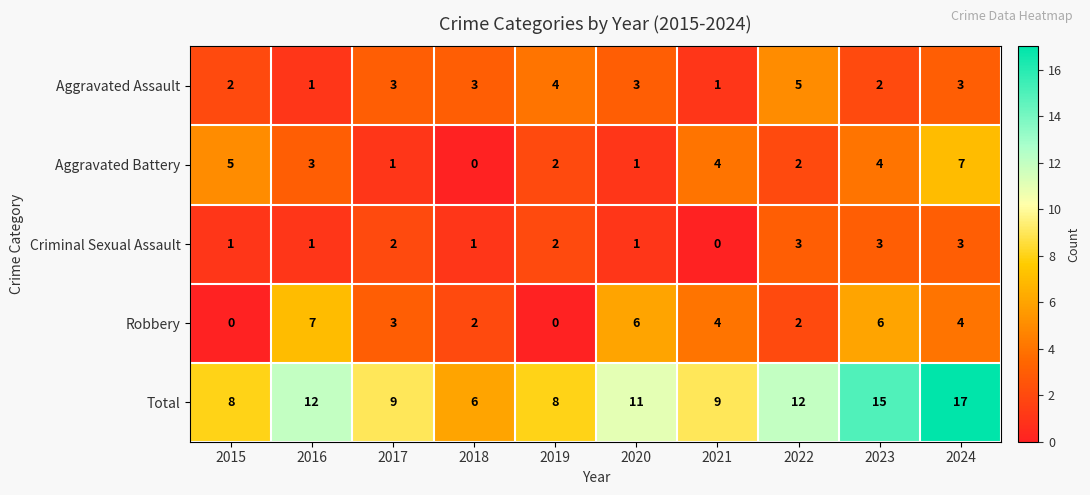

Which series has the largest total across all categories?

Total